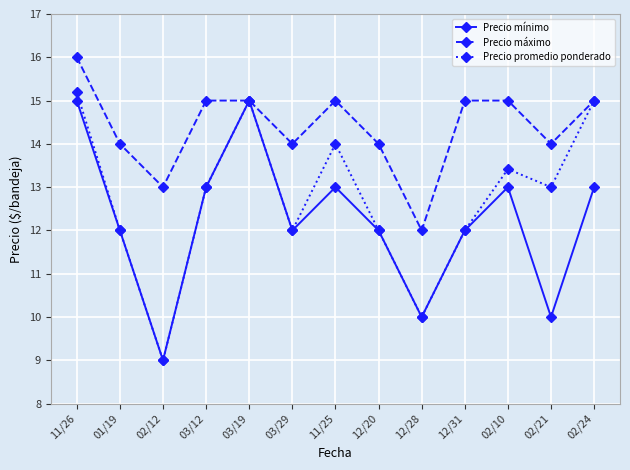

What value does the Precio máximo series have at 03/19, to the nearest 100?

15000